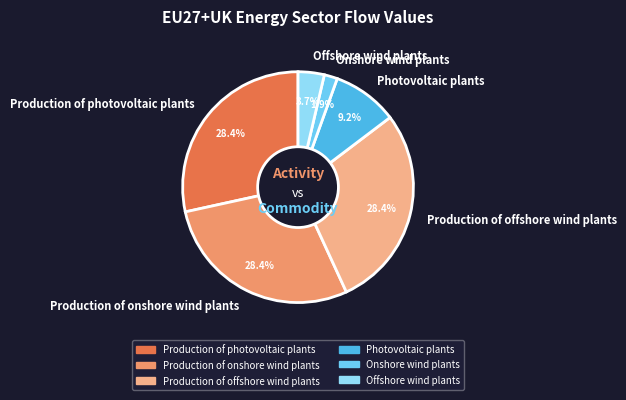

Does Production of photovoltaic plants account for over 50% of the chart?

No